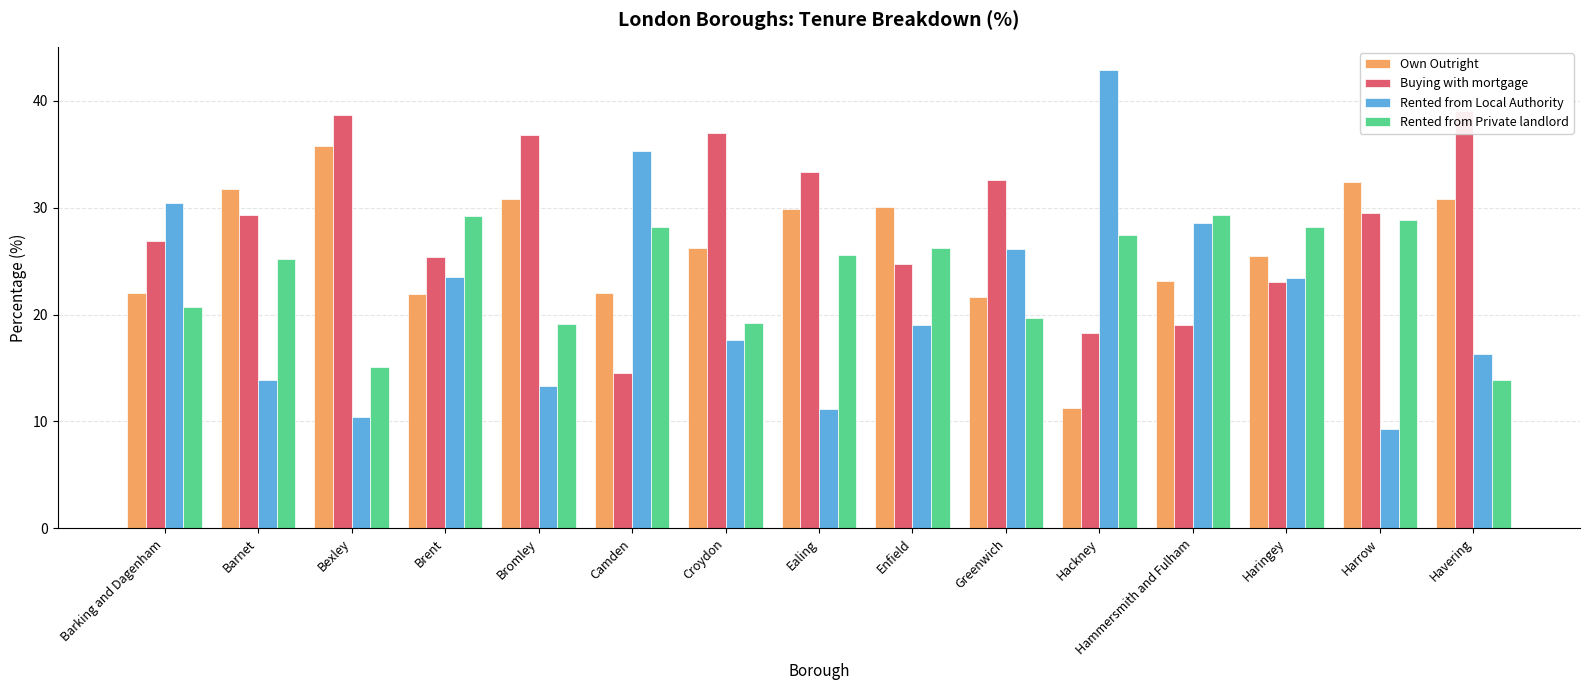

What is the label of the 10th bar from the right?

Camden